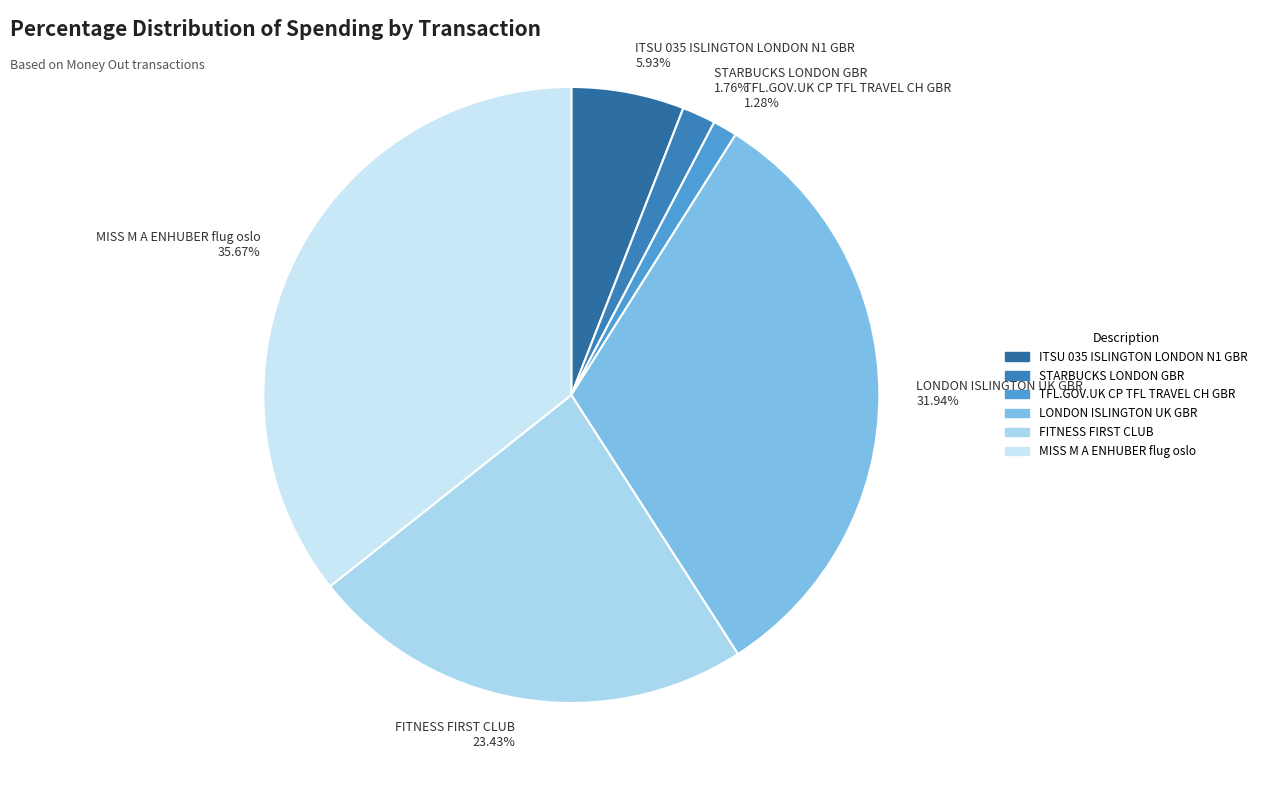

What is the total percentage of MISS M A ENHUBER flug oslo and LONDON ISLINGTON UK GBR?

67.6%